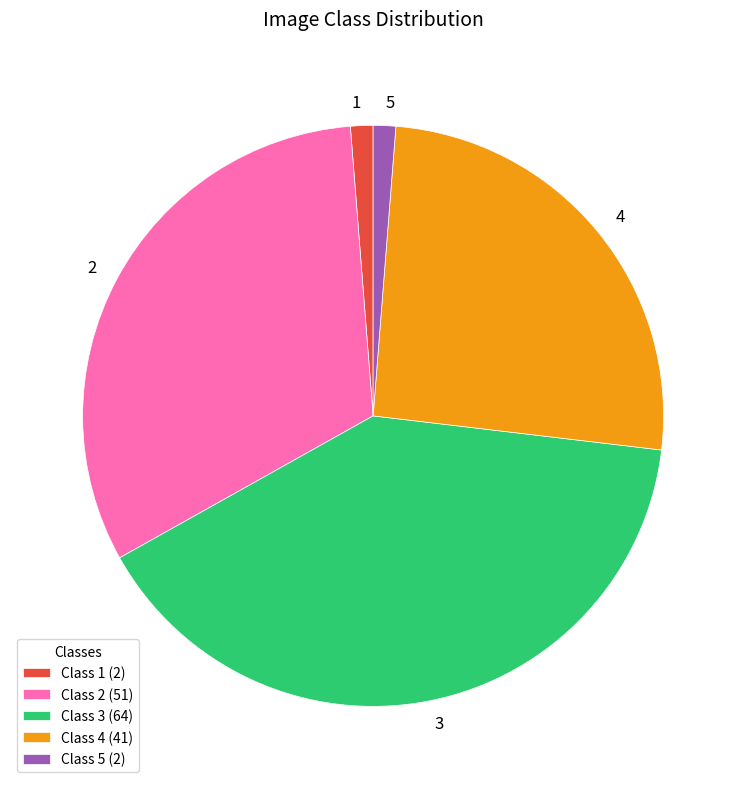

Which has a higher value, Class 4 (41) or Class 1 (2)?

Class 4 (41)